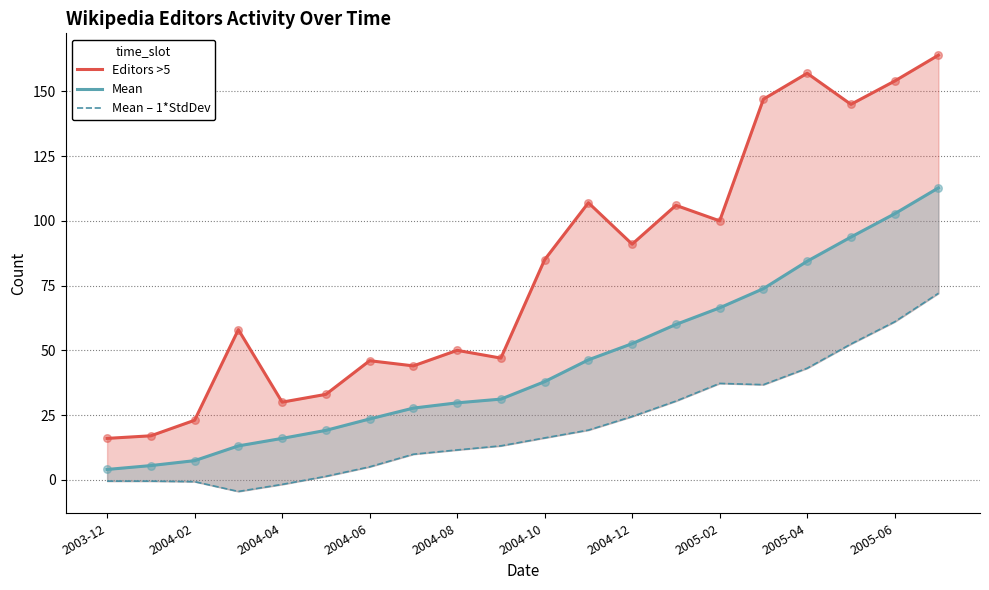

Which series contains the lowest Y value?

Mean – 1*StdDev